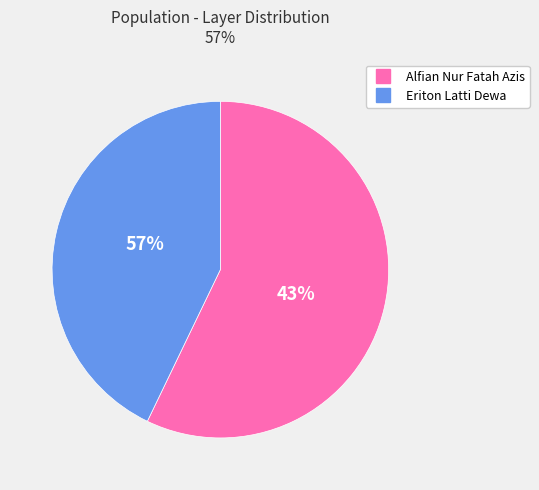

What portion of the pie excludes Eriton Latti Dewa?

57.1%